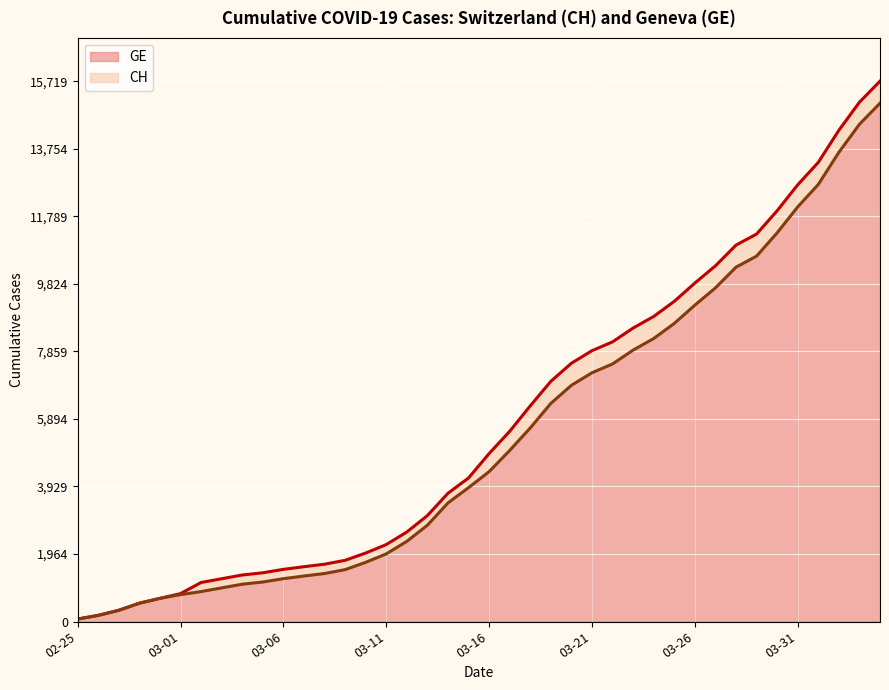

What is the maximum value for GE?

15077